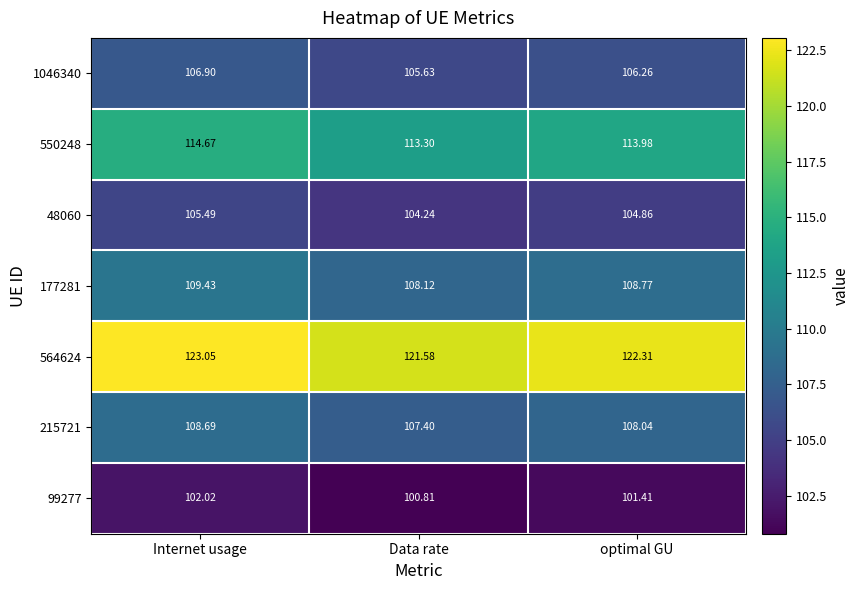

Which category has the lowest value across all series?

Data rate